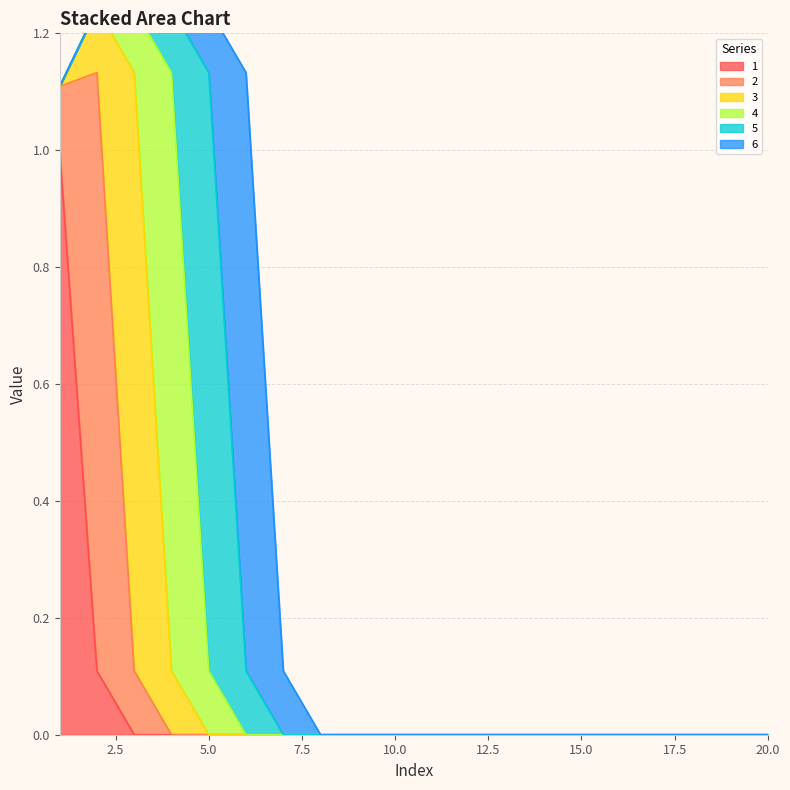

At which label is 4 closest to 0?

1